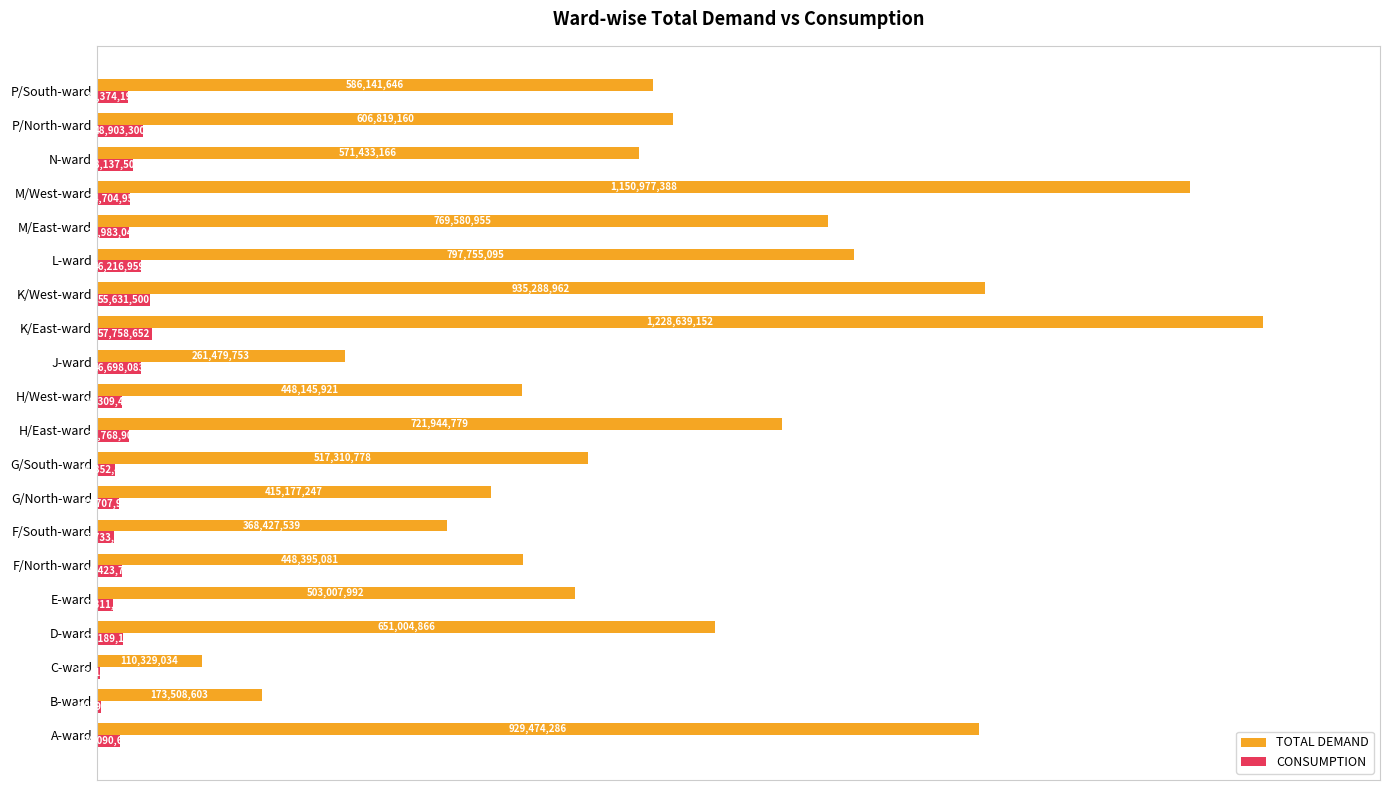

What are all the series names shown in the legend?

TOTAL DEMAND, CONSUMPTION